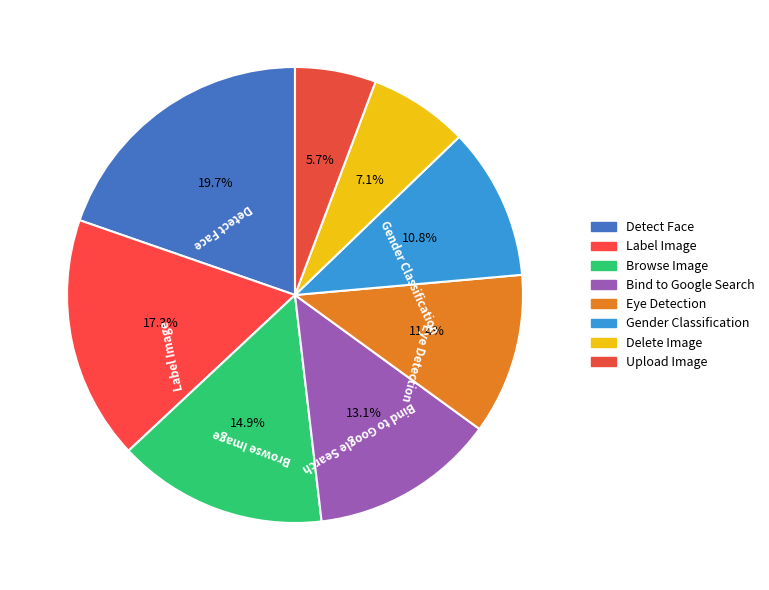

Between Label Image and Detect Face, which is larger?

Detect Face